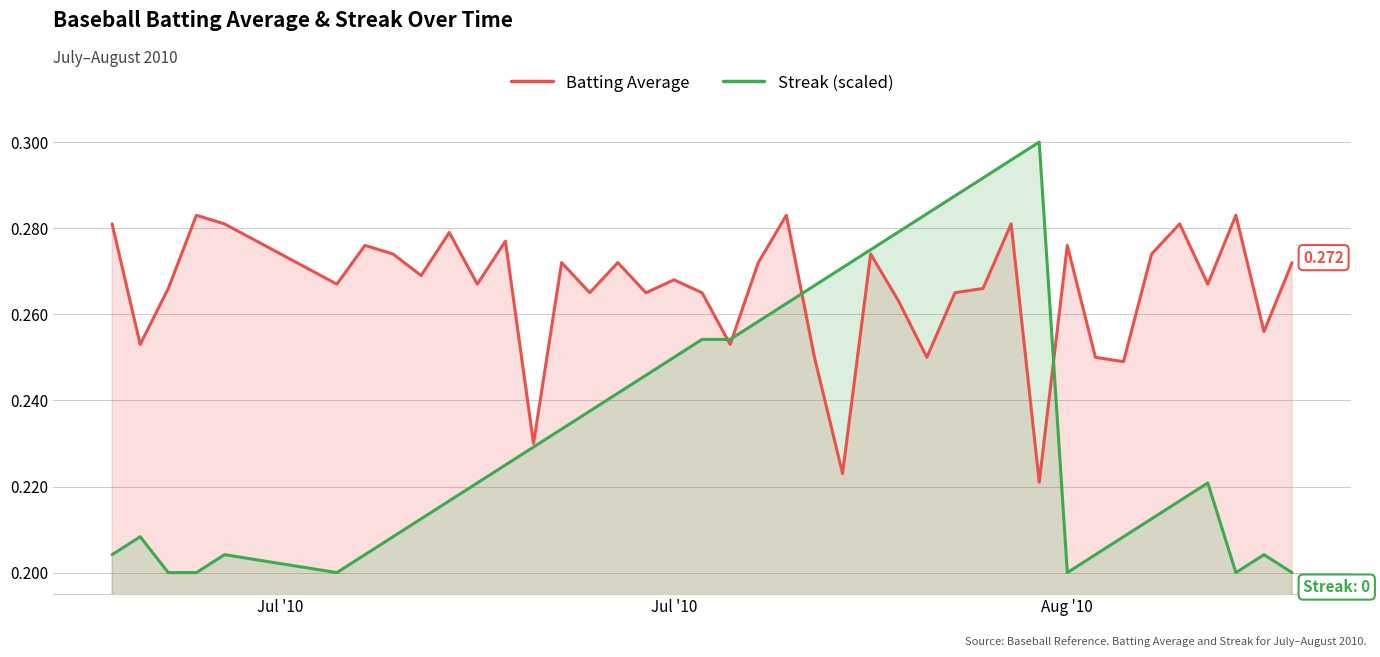

True or false: Streak (scaled) and Batting Average cross at least once.

True